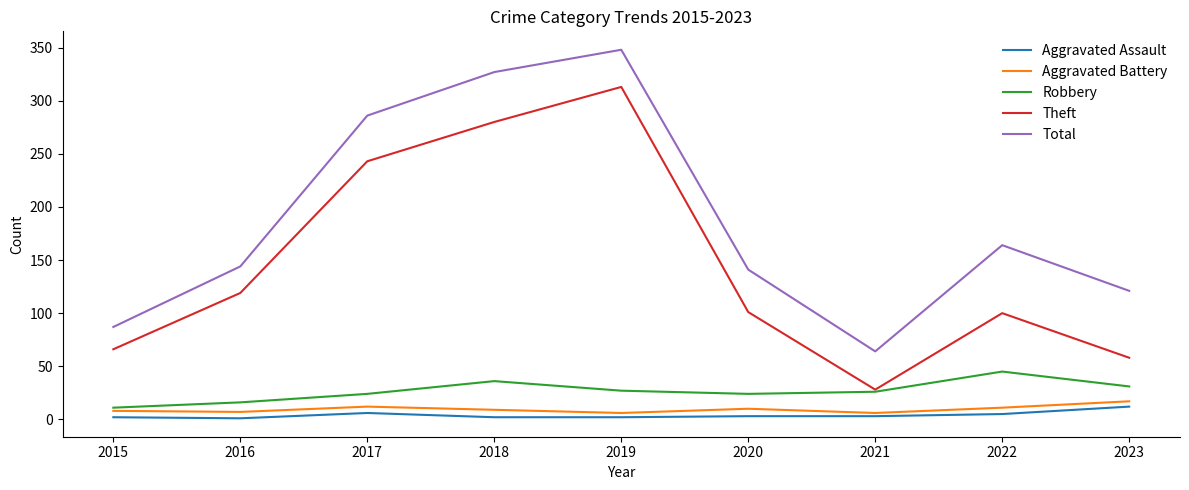

Between 2015 and 2018, which series saw the biggest shift?

Total